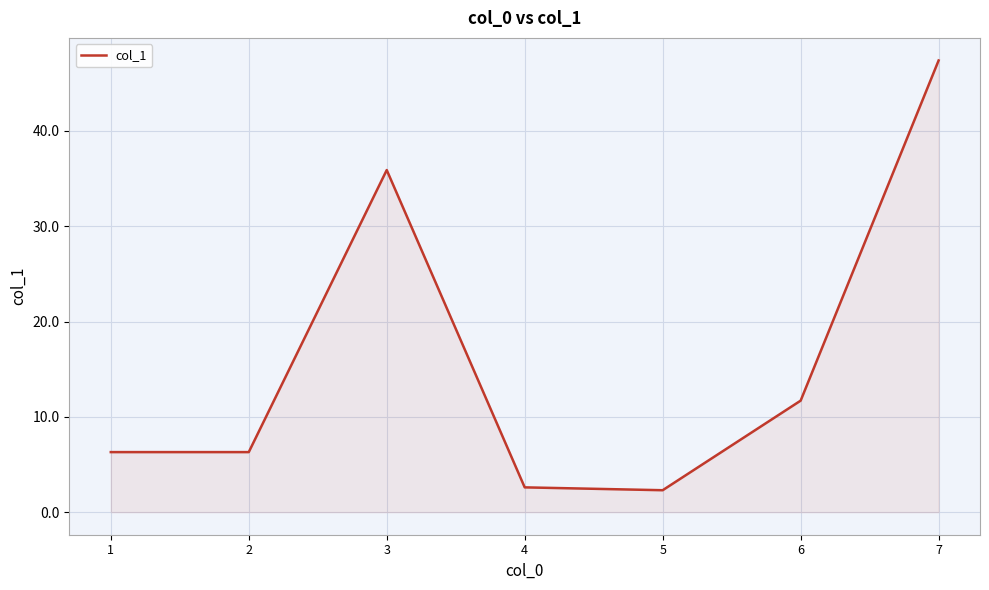

At which category does the data reach its first local peak?

3